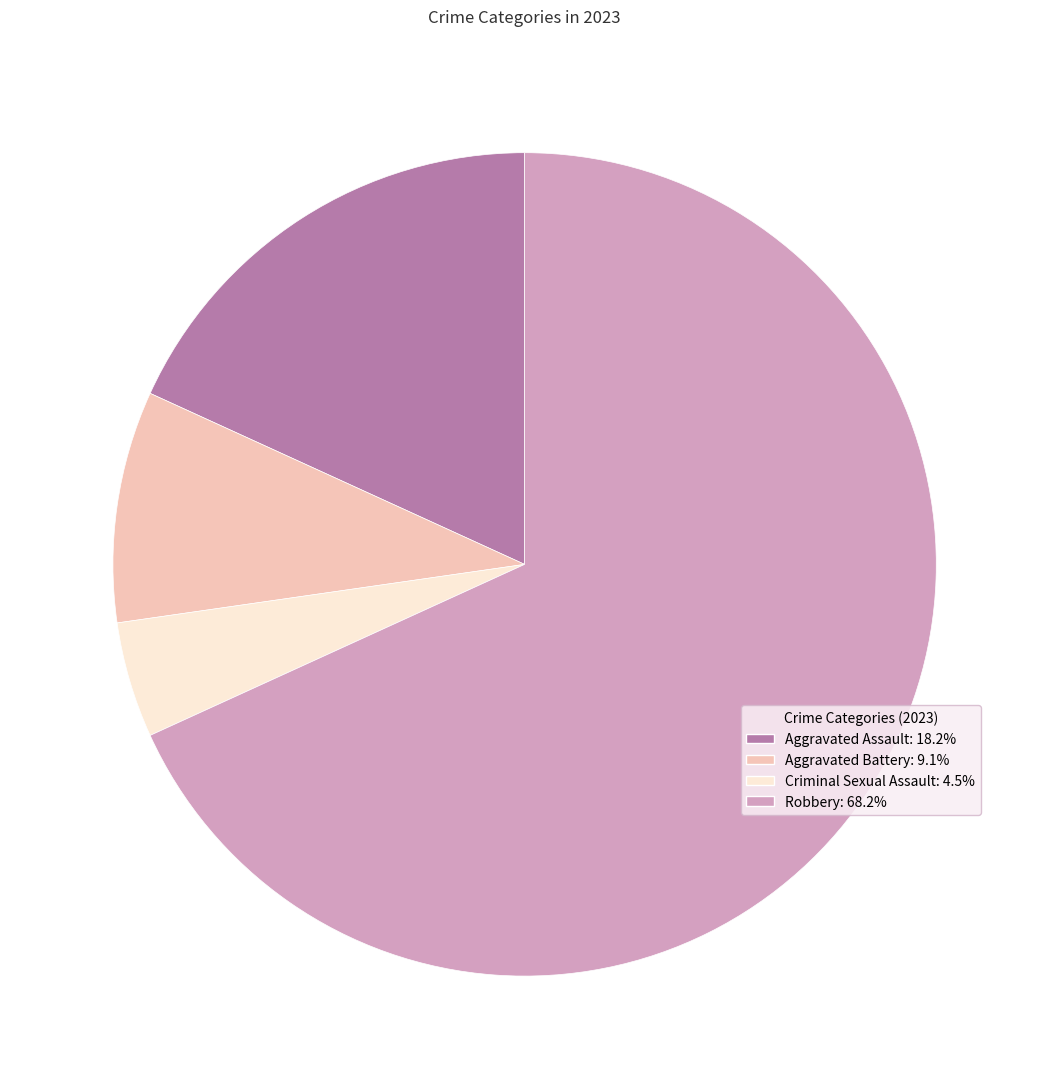

Is the sum of Robbery and Aggravated Assault greater than half?

Yes